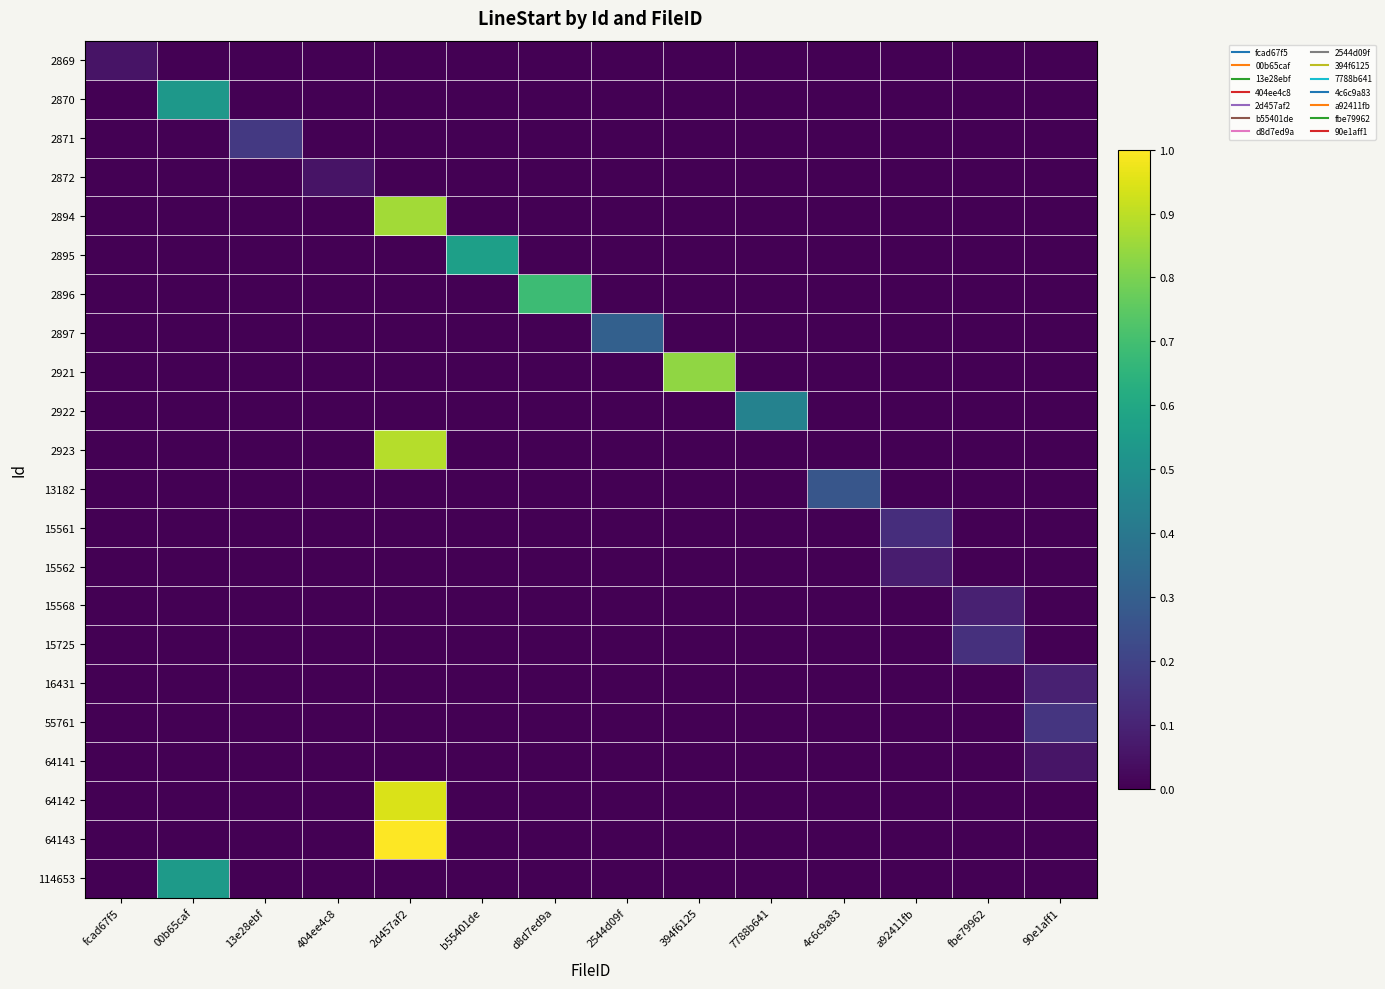

At which category does the chart reach its peak across all series?

2d457af2